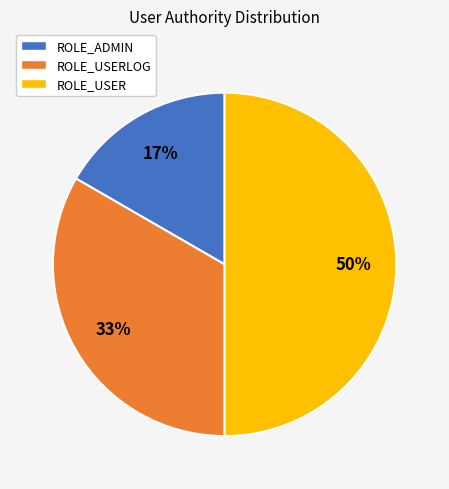

The ROLE_ADMIN slice represents 17% of the pie. True or false?

True